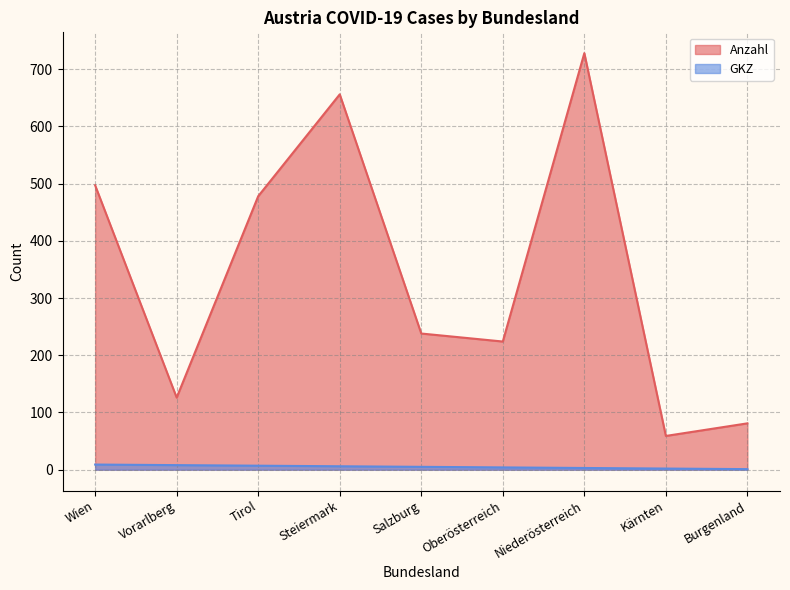

Which series has the largest total across all categories?

Anzahl